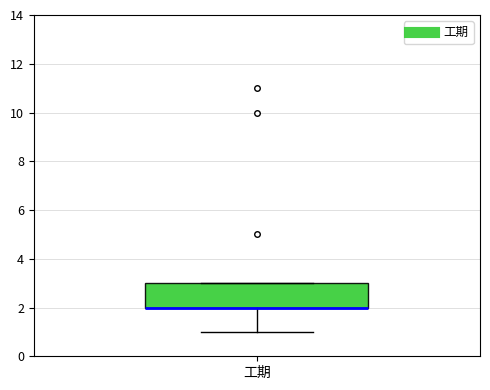

Read this box plot against the y-axis: the position of the median line, the range covered by the box, and the ends of both whiskers. The values are not printed on the chart, so give them approximately, as read against the axis.

median 2 (drawn on the box's lower edge), box 2 to 3, whiskers 1 to 3